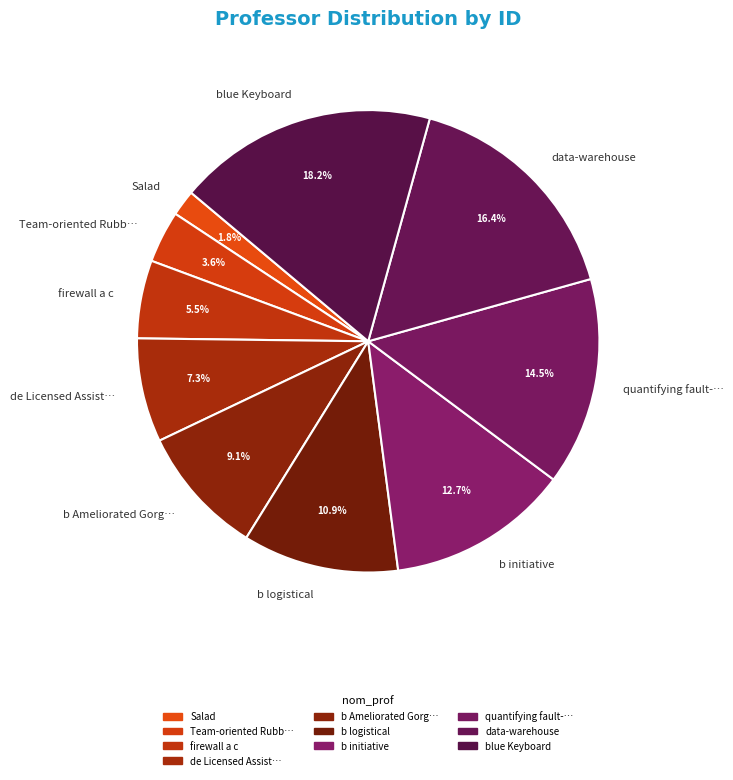

Rank the categories by value from lowest to highest.

Salad, Team-oriented Rubb…, firewall a c, de Licensed Assist…, b Ameliorated Gorg…, b logistical, b initiative, quantifying fault-…, data-warehouse, blue Keyboard